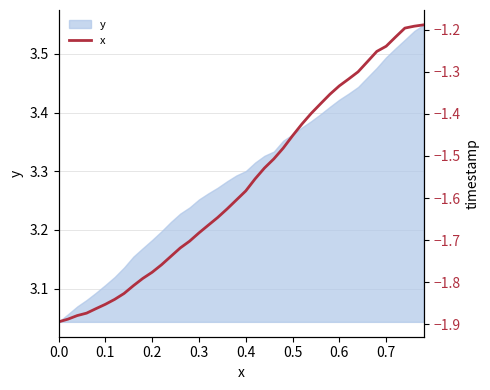

What is the minimum value shown in the chart?

-1.9